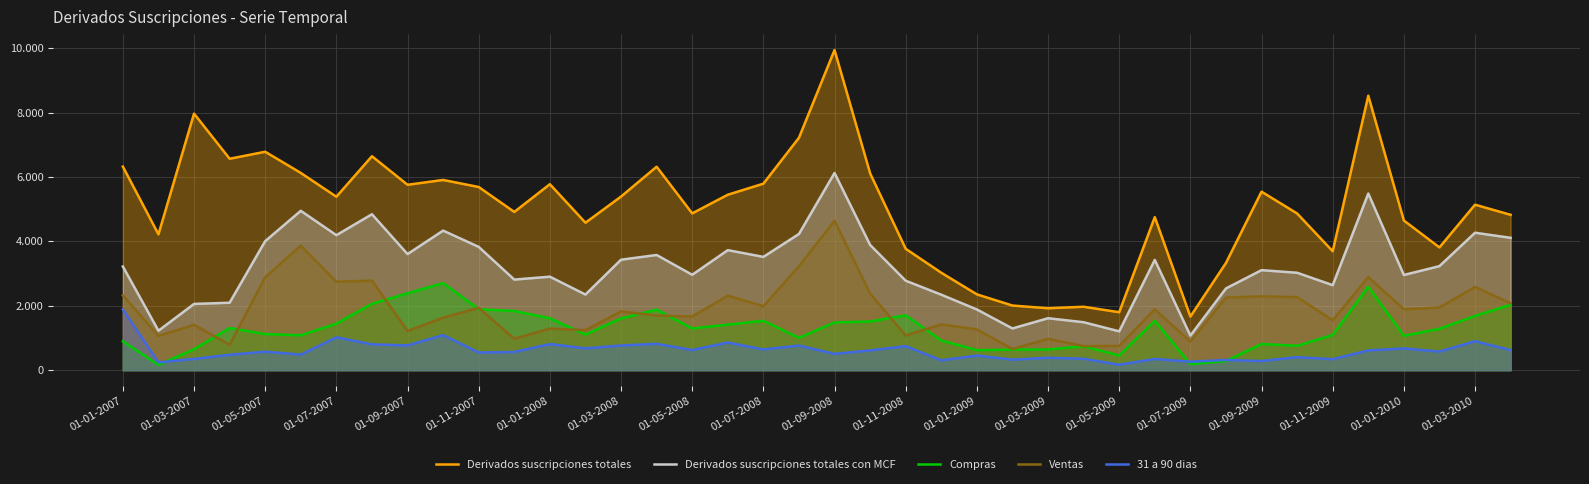

At how many categories does at least one series exceed 3511?

32